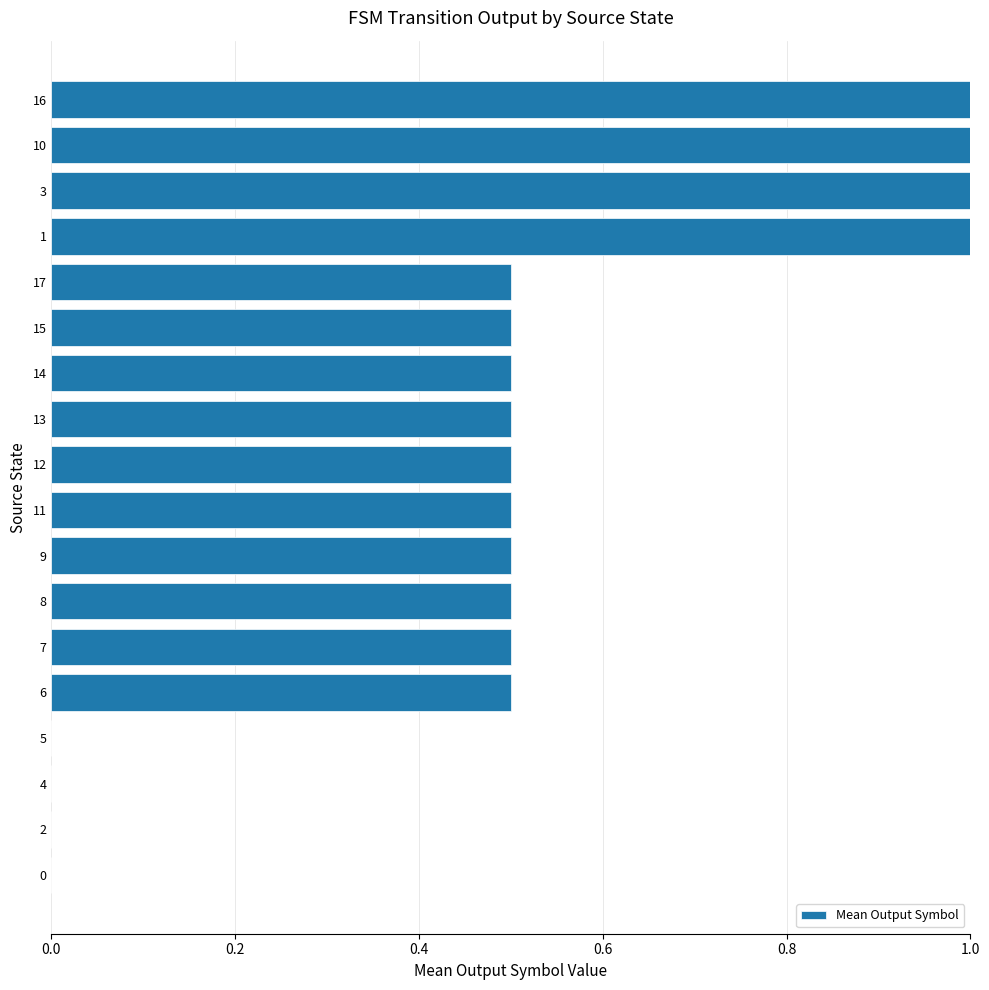

What is the greatest value displayed?

1.0